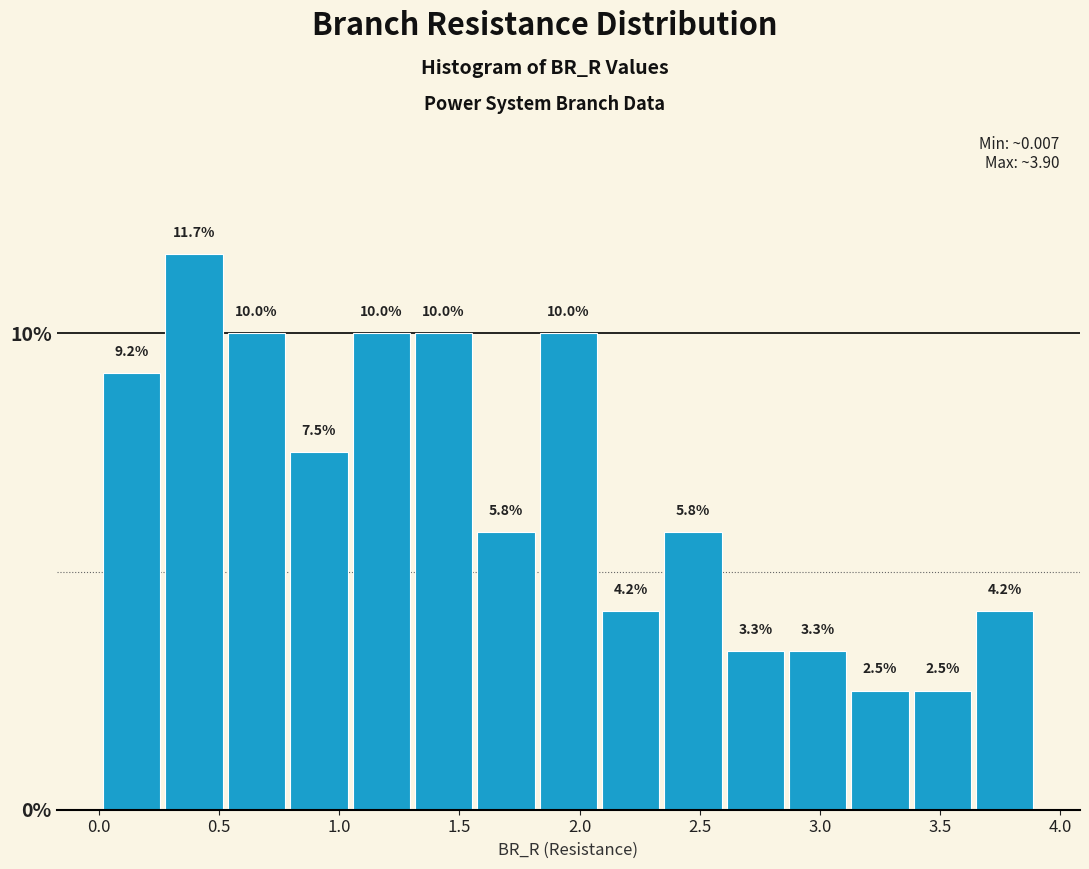

Which range on the x-axis has the tallest bar?

0.25 to 0.55